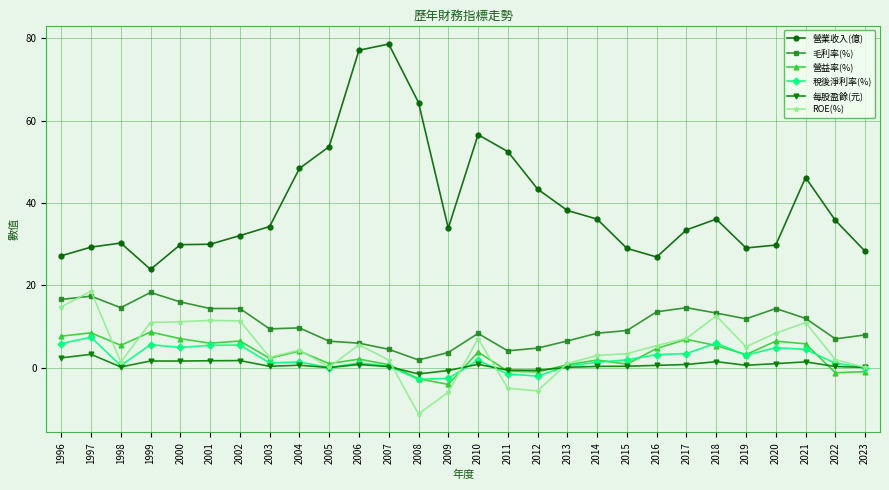

At which category does ROE(%) reach its first local peak?

1997